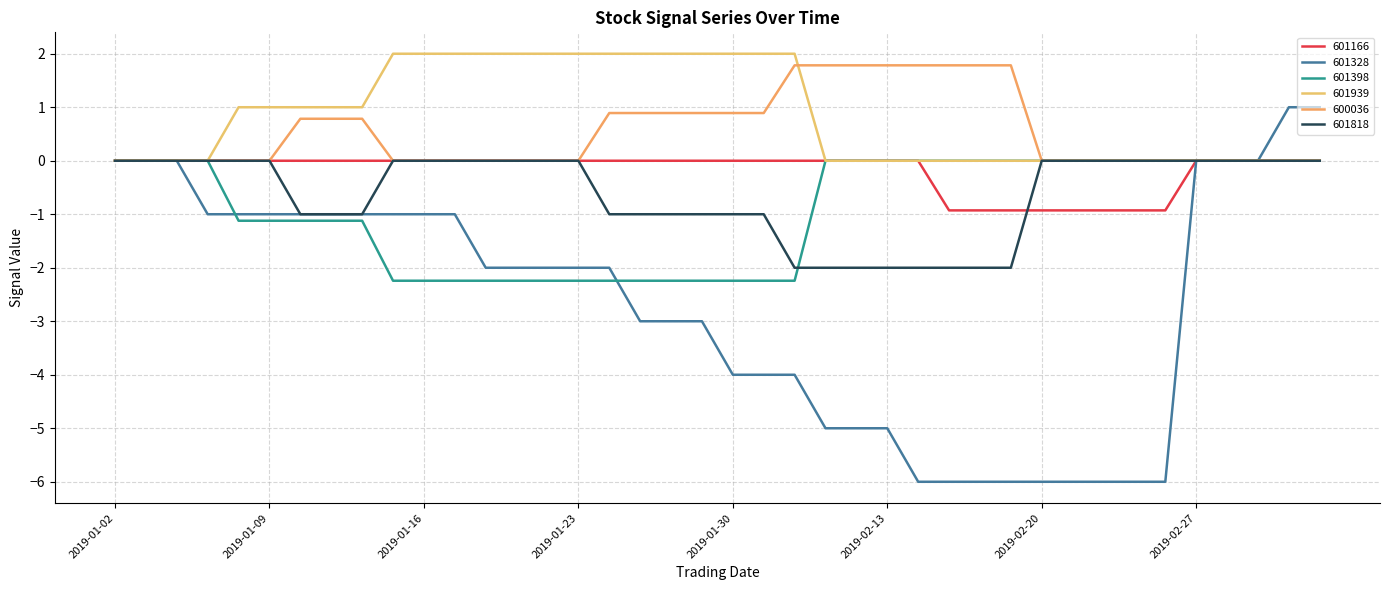

Does the chart have visible grid lines?

Yes